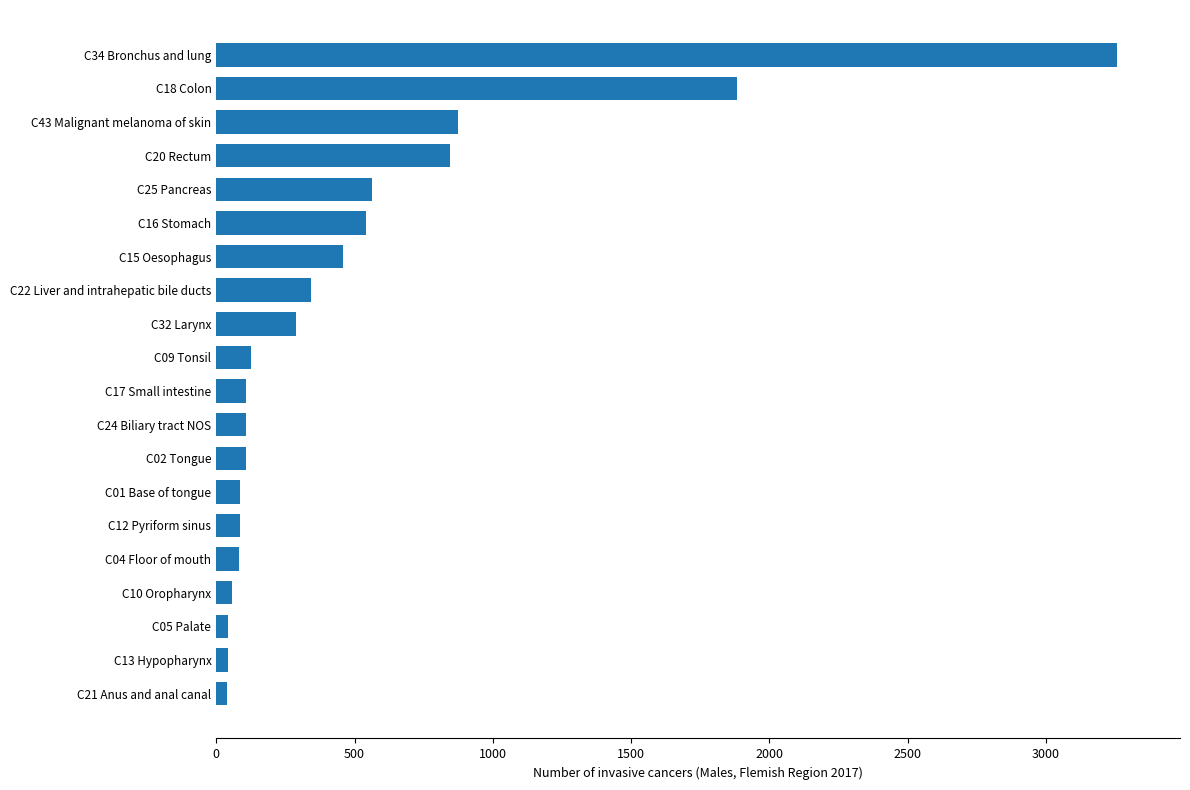

What is the greatest value displayed?

3257